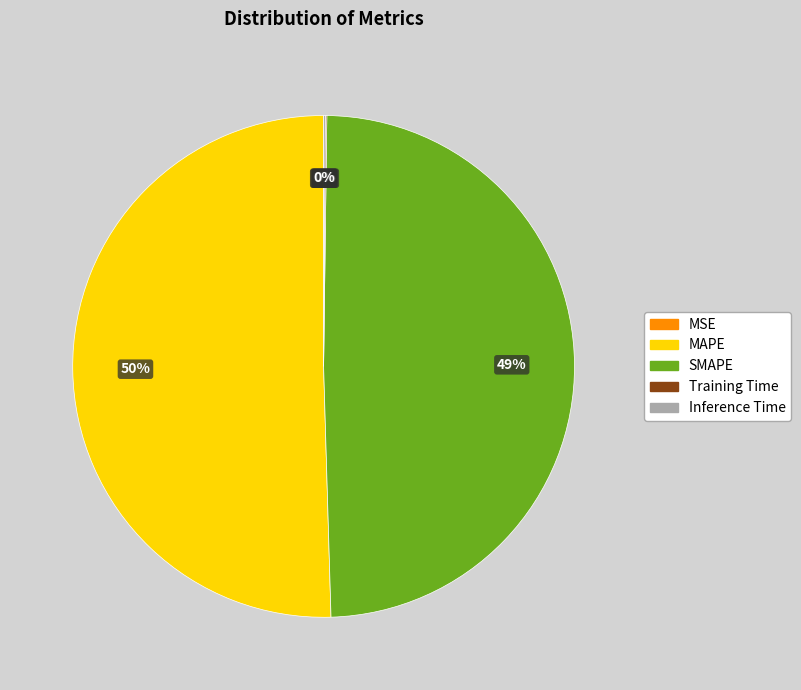

Which slice is the largest?

MAPE